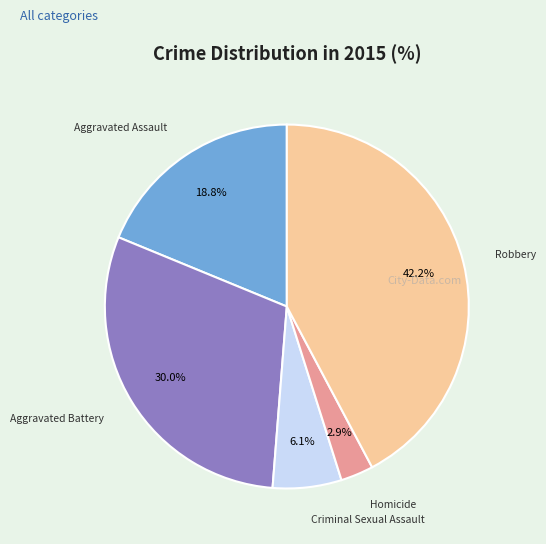

Does any single category account for the majority?

No